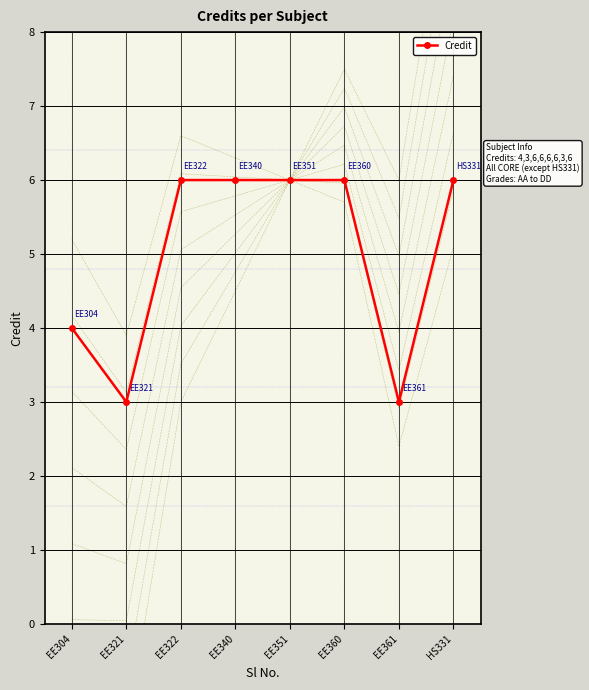

List the labels in order of value, smallest first.

EE321, EE361, EE304, EE322, EE340, EE351, EE360, HS331